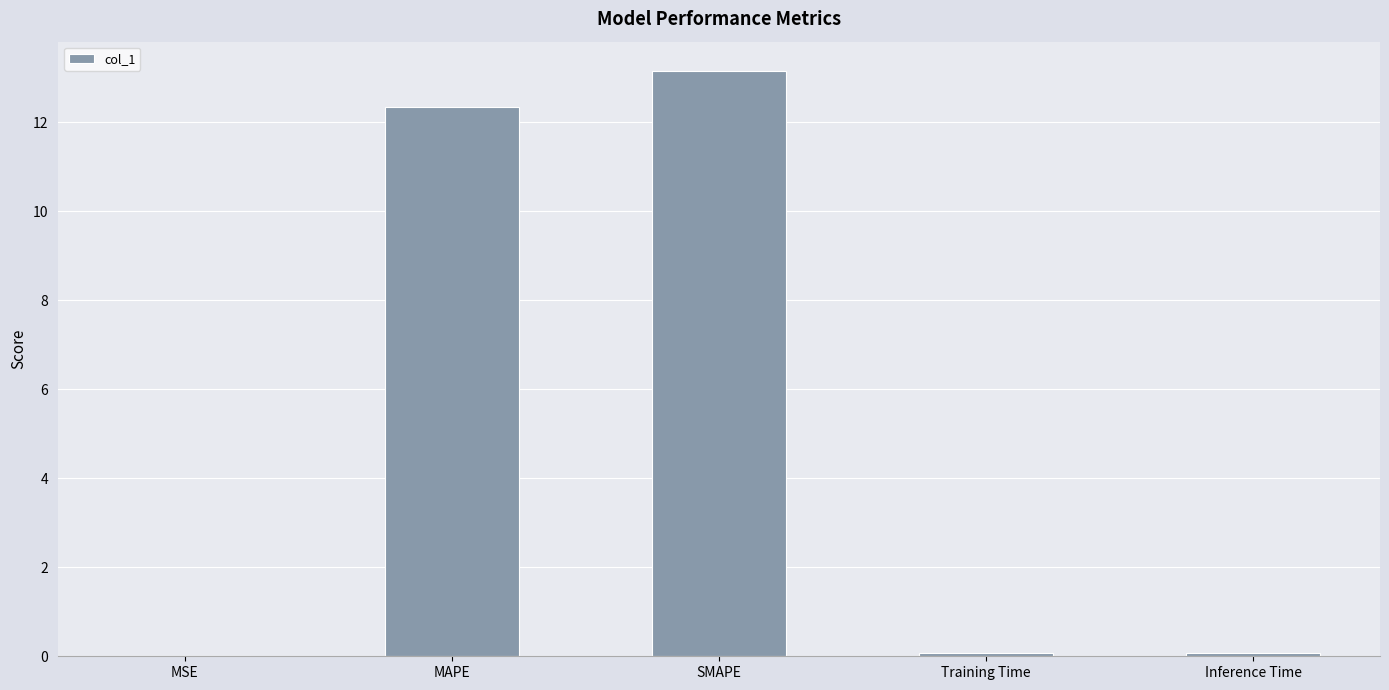

Are the bars horizontal?

No